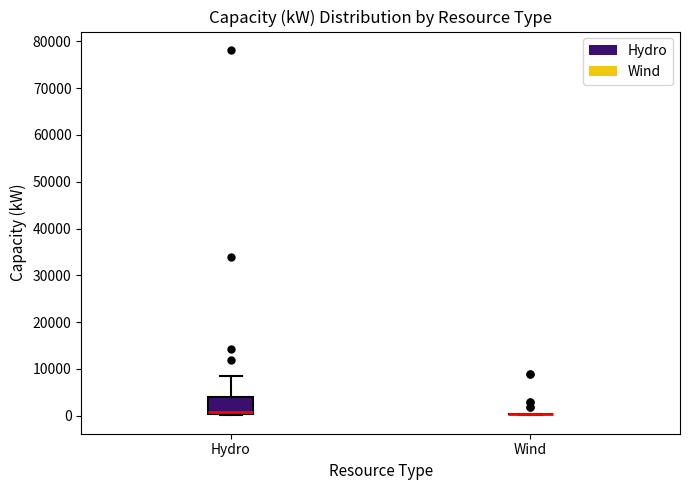

Comparing the boxes themselves (not the whiskers), which one is the tallest?

Hydro